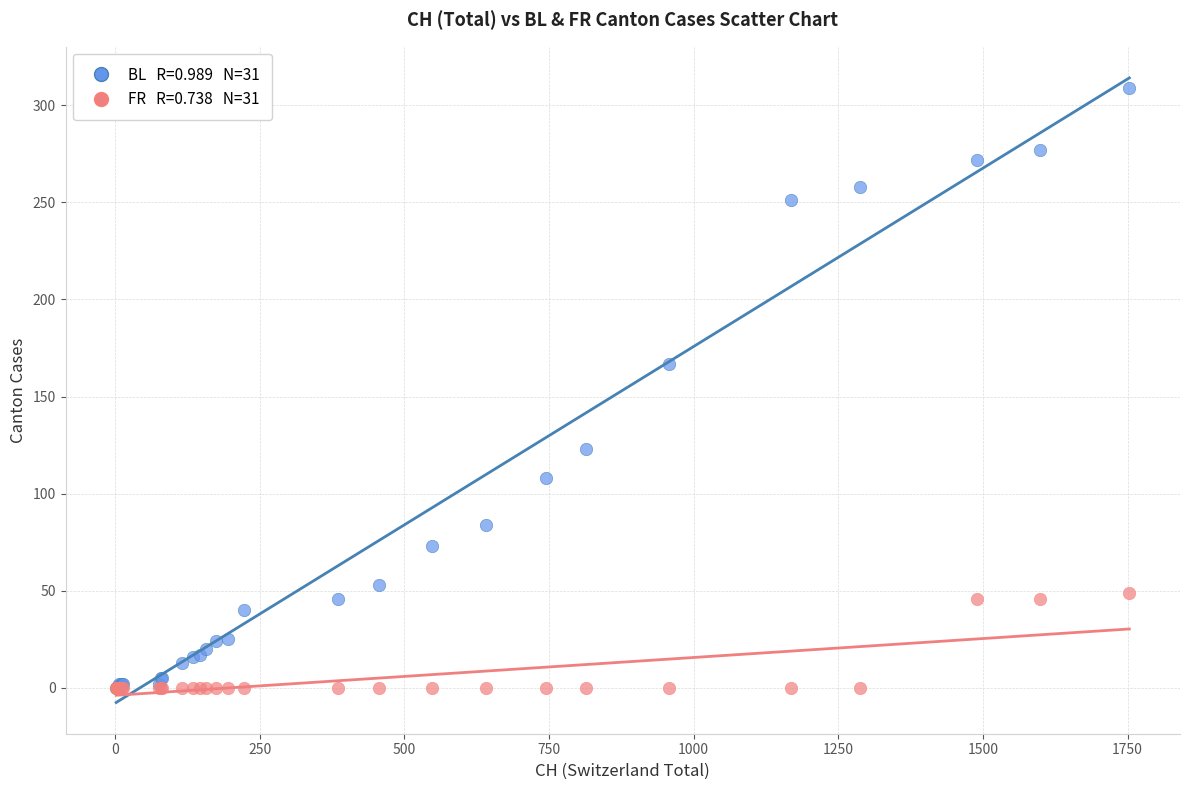

Across all series, what Y value is closest to 154?

167